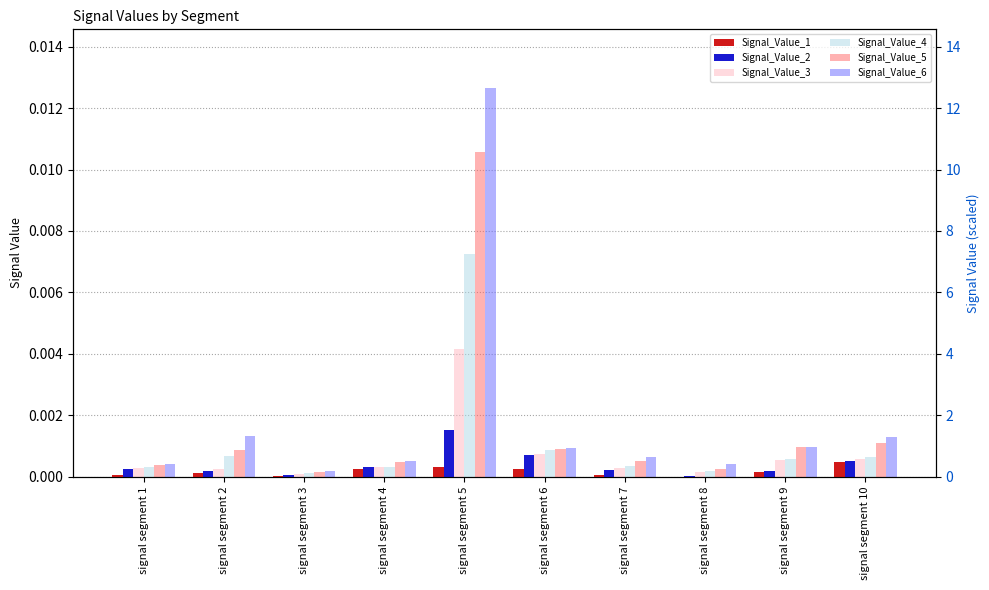

The value of Signal_Value_6 at signal segment 4 is 0.0. True or false?

True